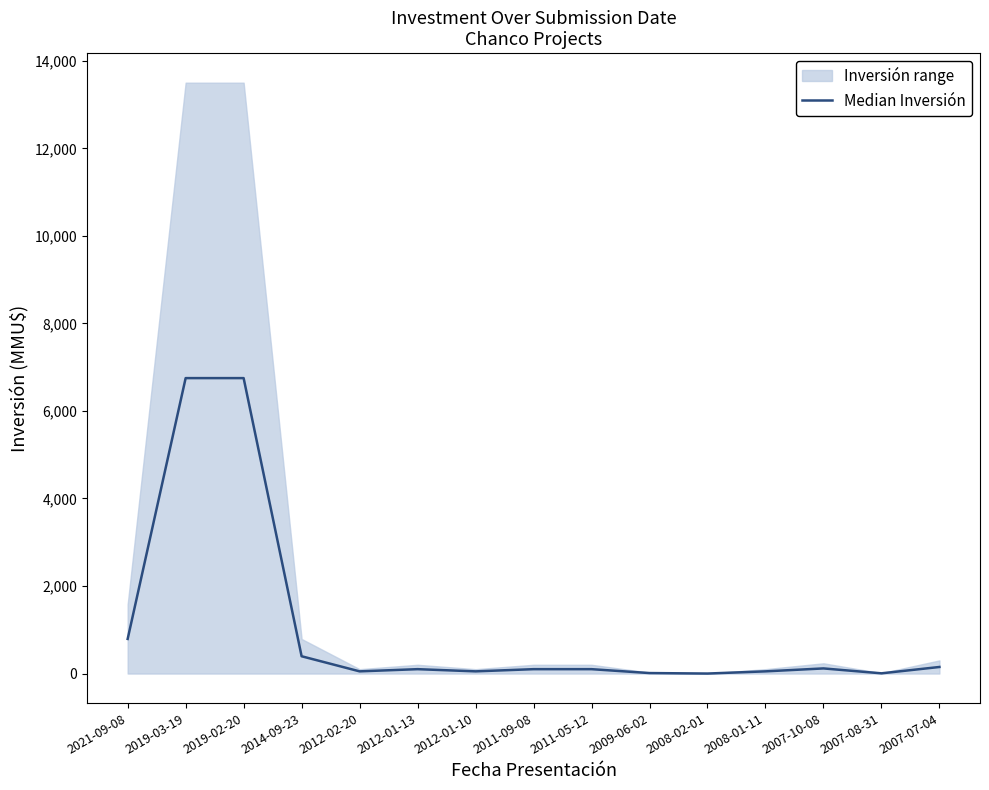

What is the maximum value shown in the chart?

6750